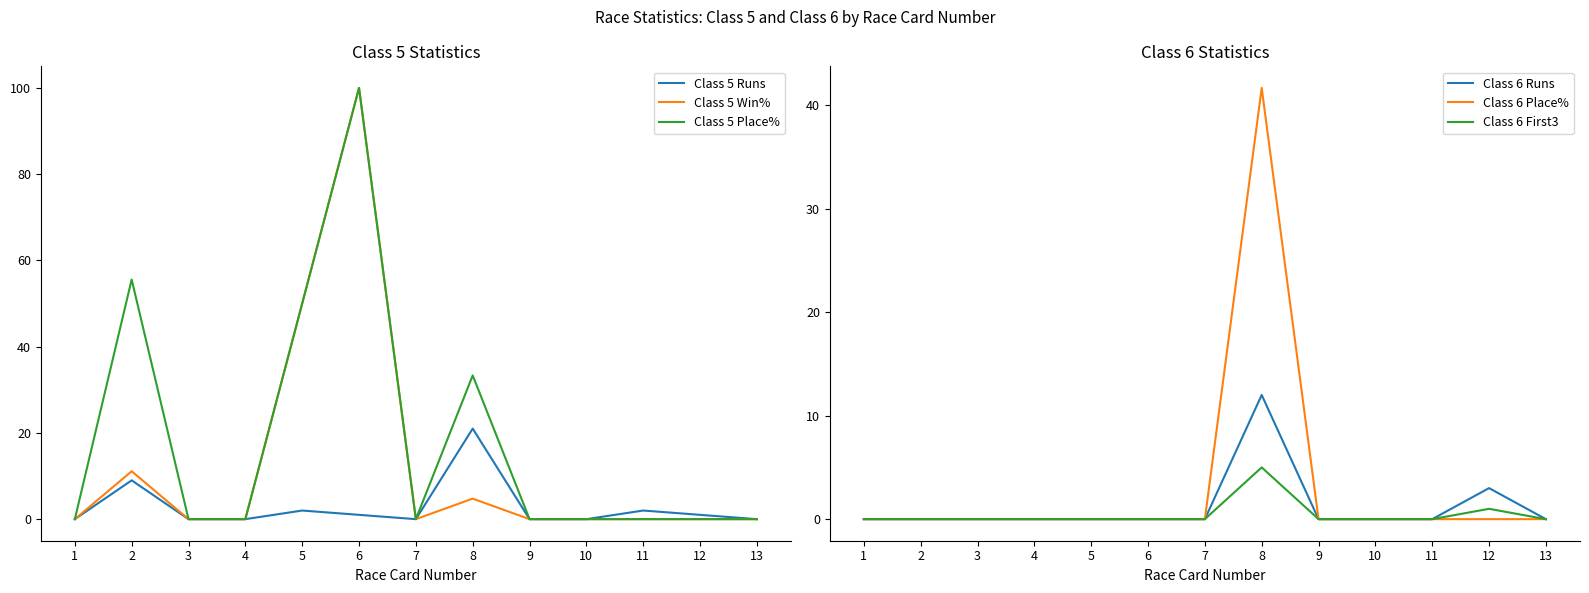

True or false: Class 5 Win% and Class 6 First3 cross at least once.

False